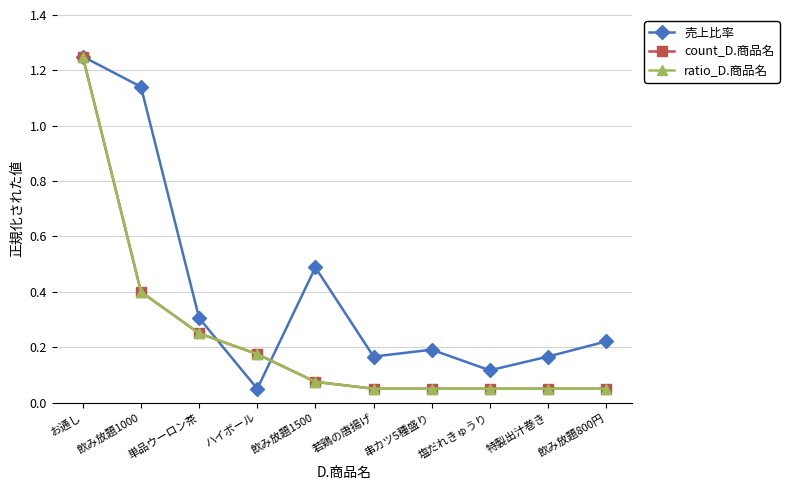

At which category is the sum across all series the highest?

お通し